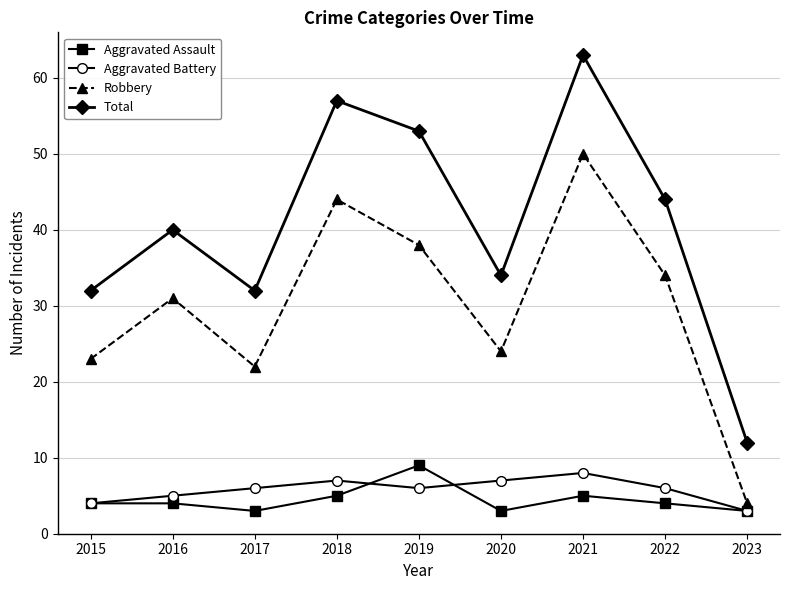

Which category has the highest value across all series?

2021